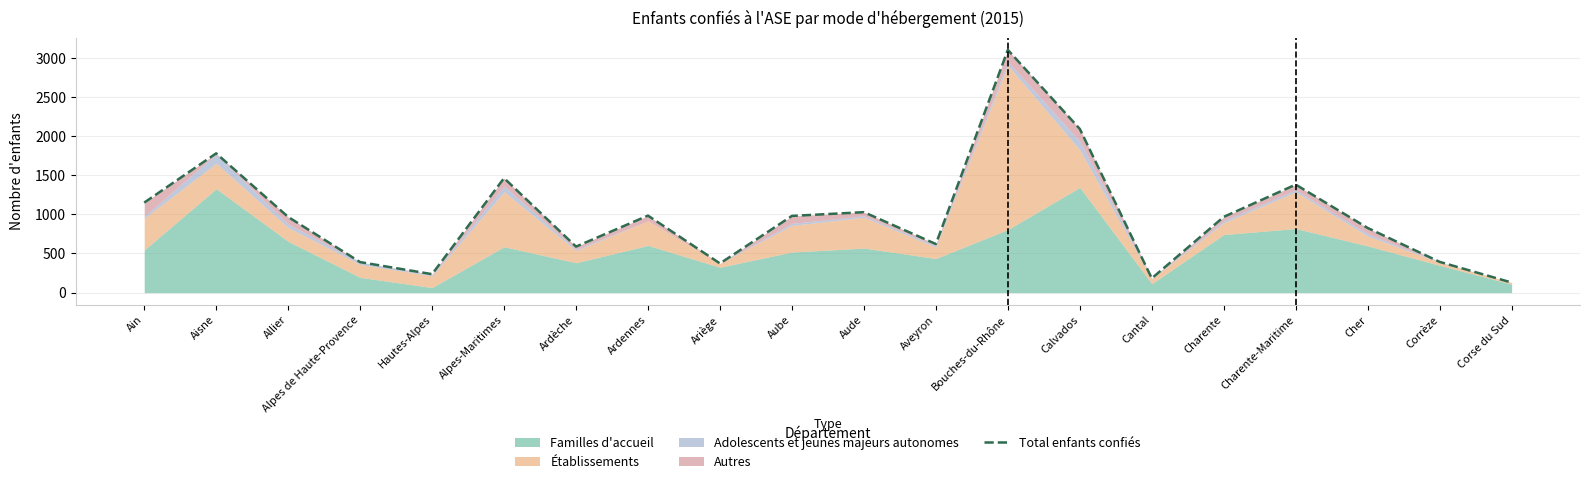

True or false: the data has more than 2 interior local peaks.

True